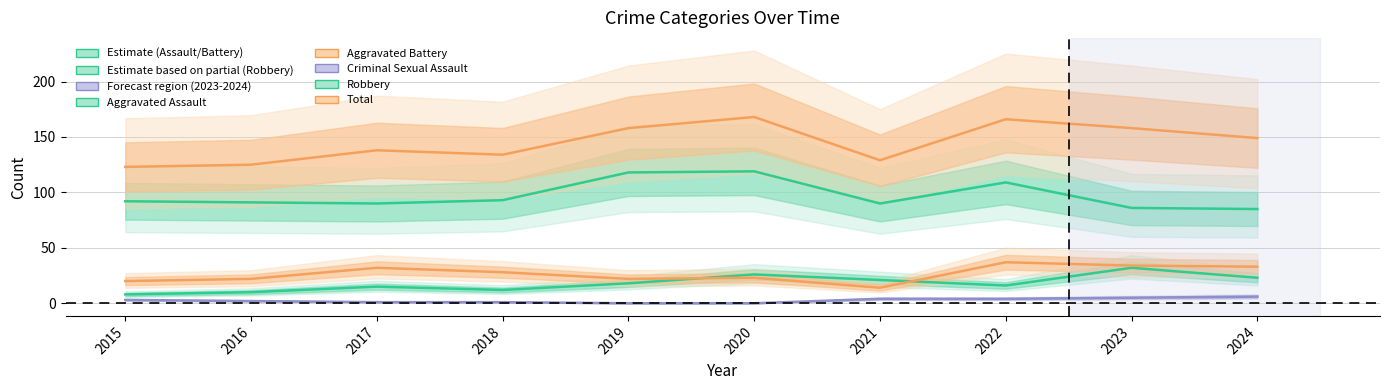

What is the spread (max minus min) of values at 2019?

158